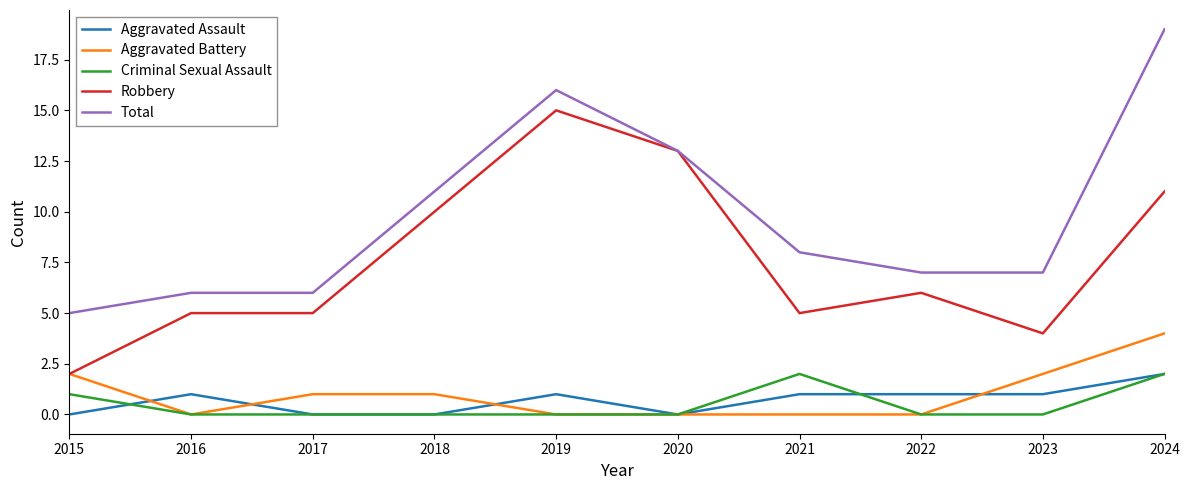

The Aggravated Assault series shows 0 at 2021. True or false?

False